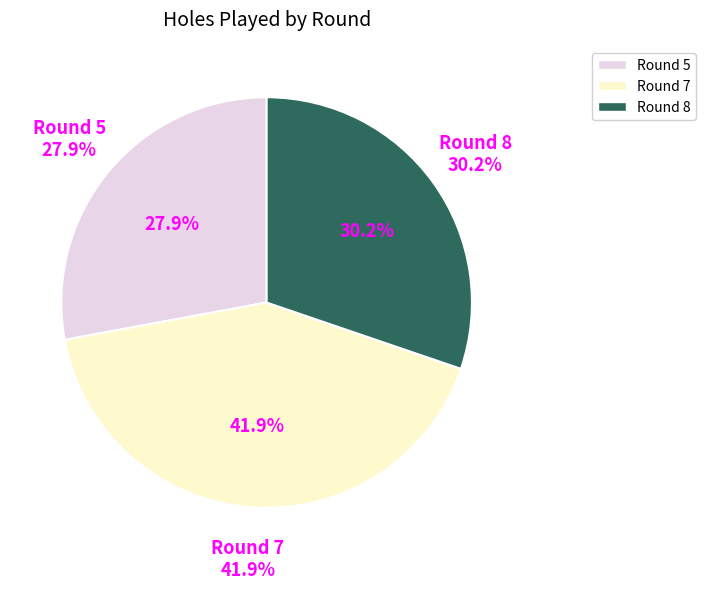

Does any single category account for the majority?

No